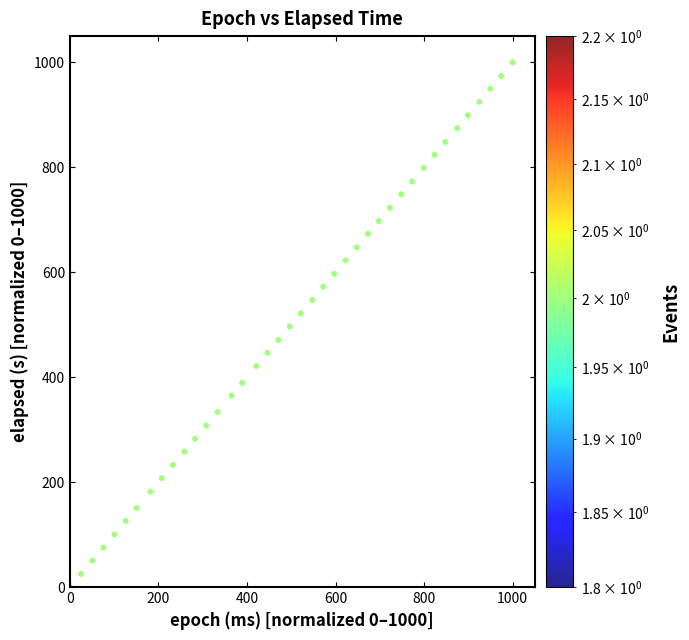

What is the range of Y values (max minus min)?

1000.0